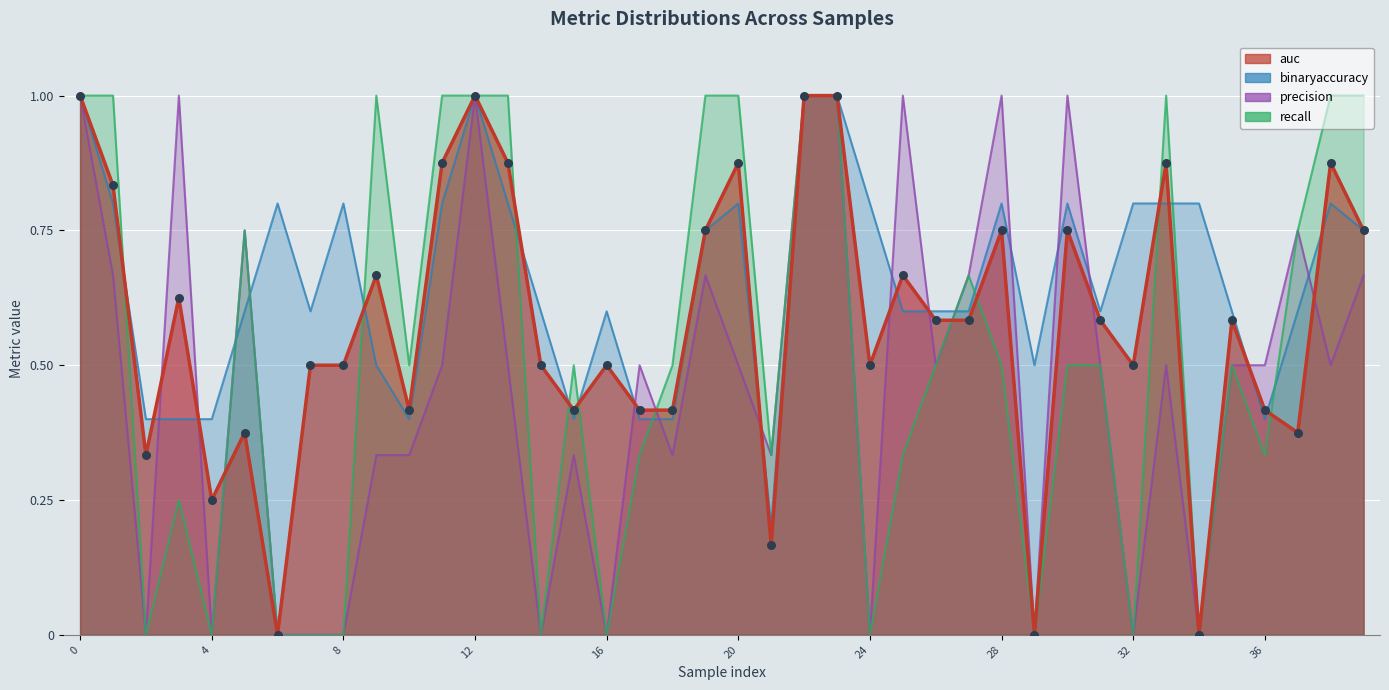

Which series reaches the maximum Y coordinate?

auc